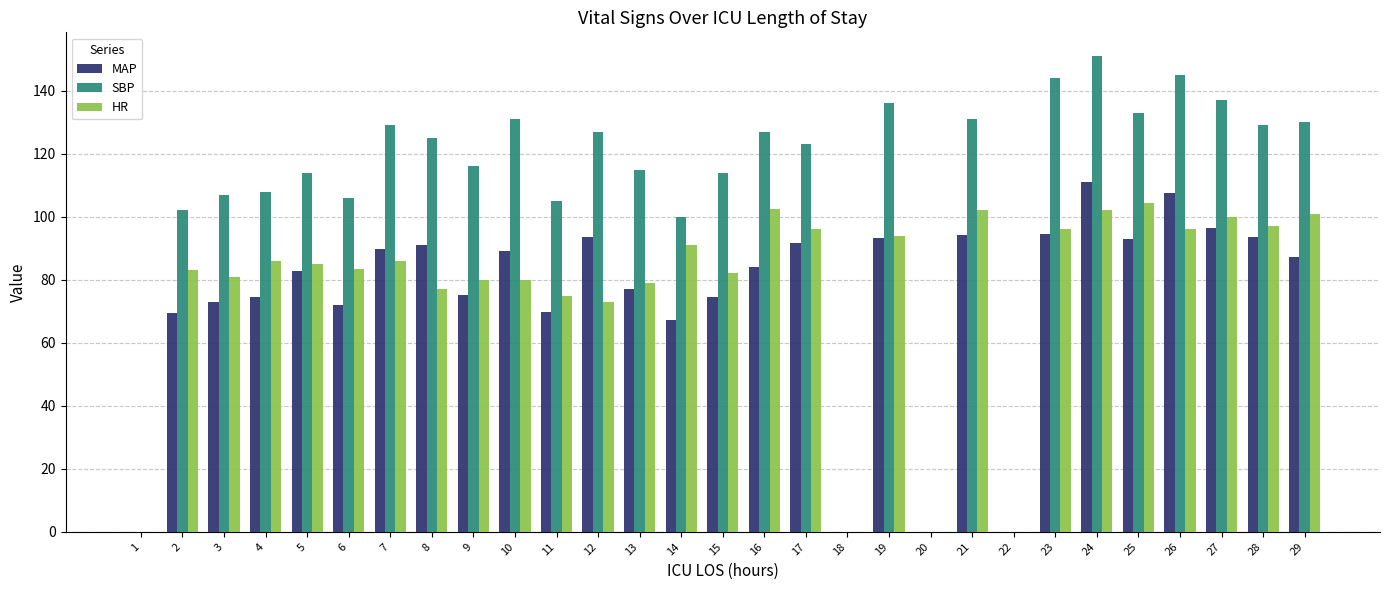

Between 4 and 23, which series saw the biggest shift?

SBP